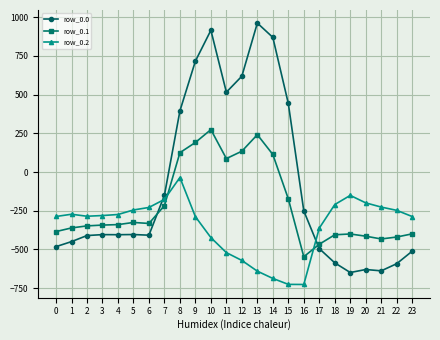

What is the maximum value shown in the chart?

962.7